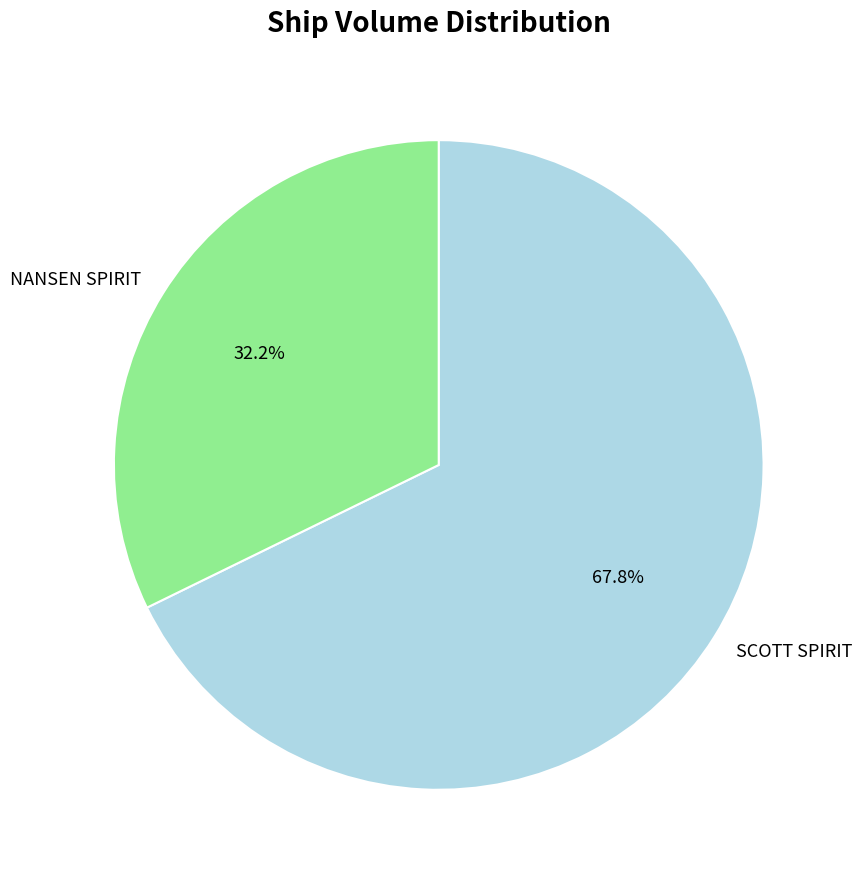

To the nearest percent, what is the average slice percentage?

50%